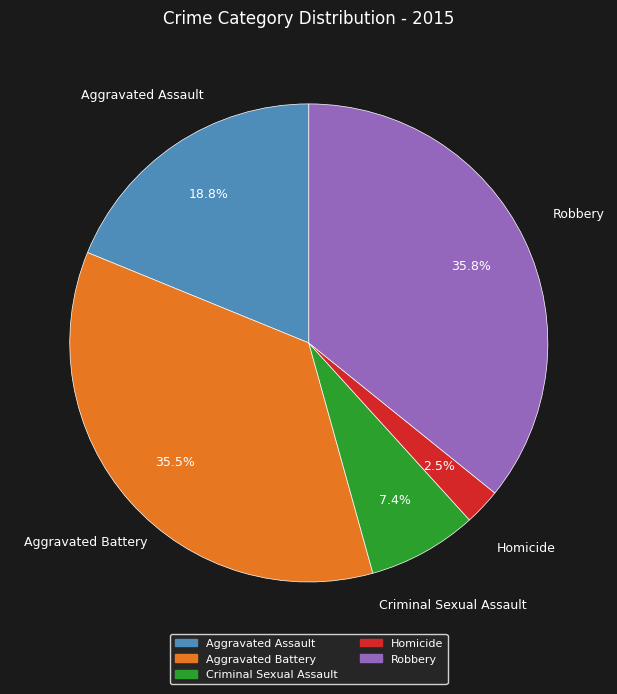

Which slice is the smallest?

Homicide